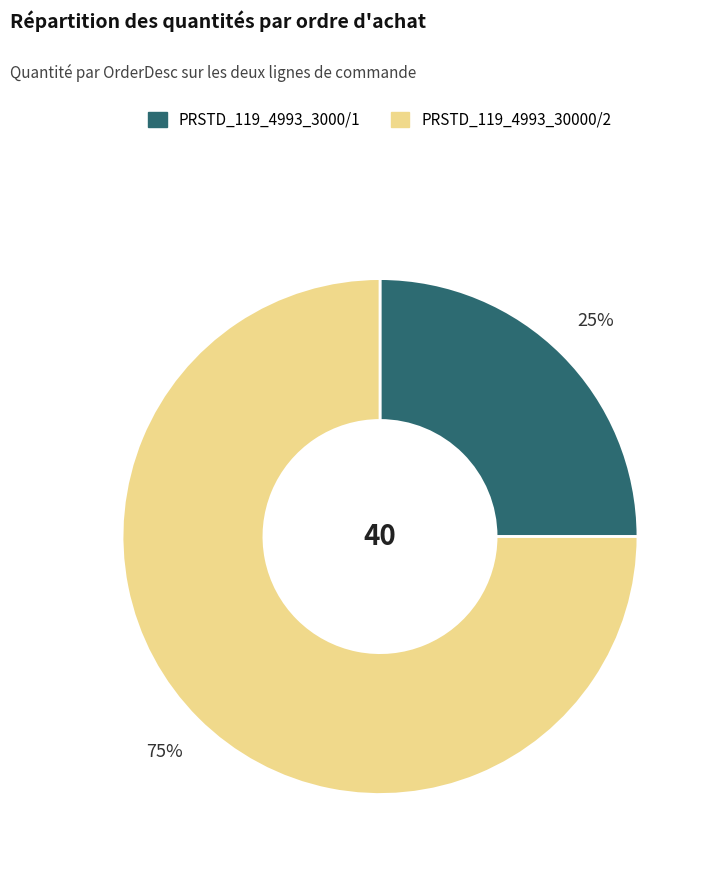

How many slices are in this pie chart?

2